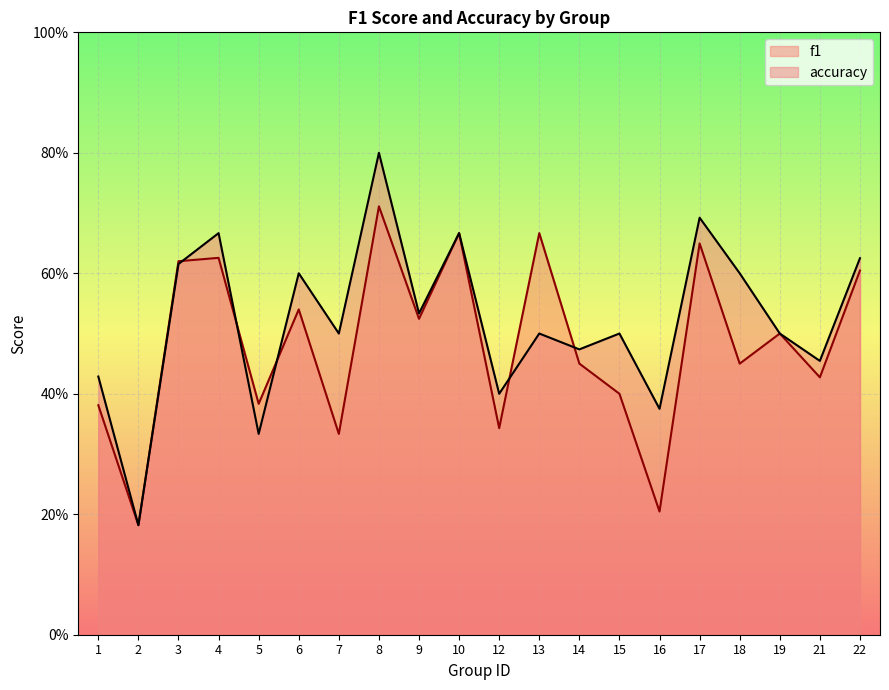

What is the spread (max minus min) of values at 15?

0.1